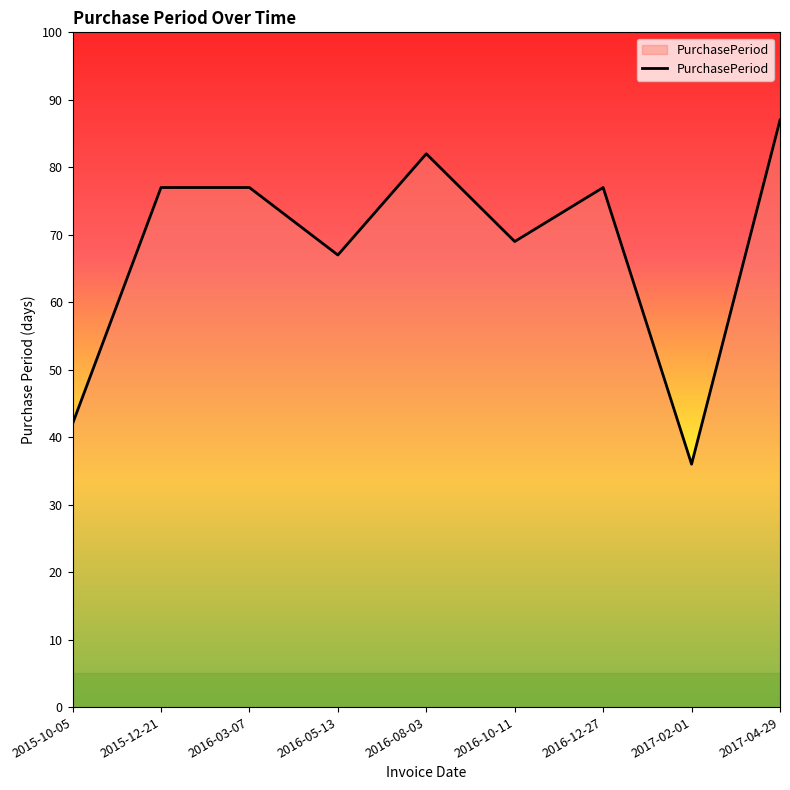

What is the difference between the values at 2015-10-05 and 2016-10-11?

27